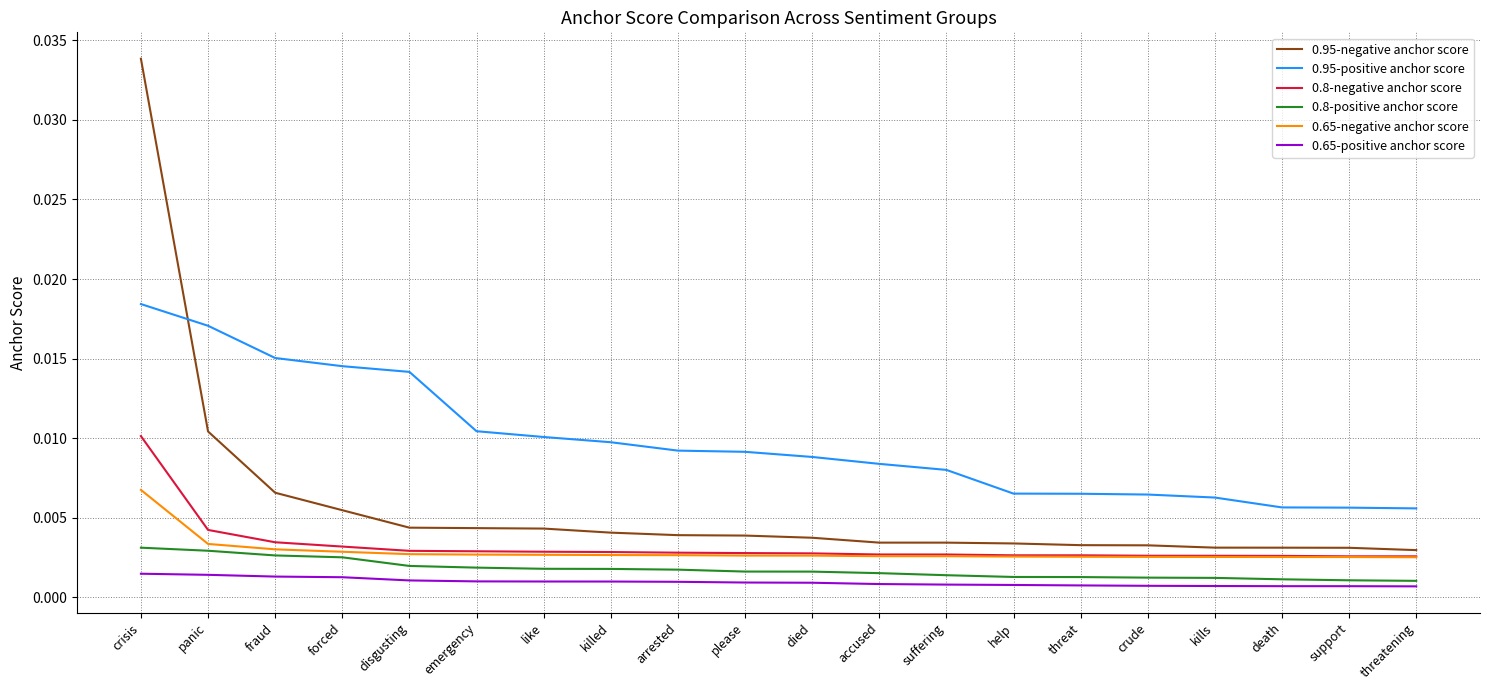

At how many categories does at least one series exceed 0?

20